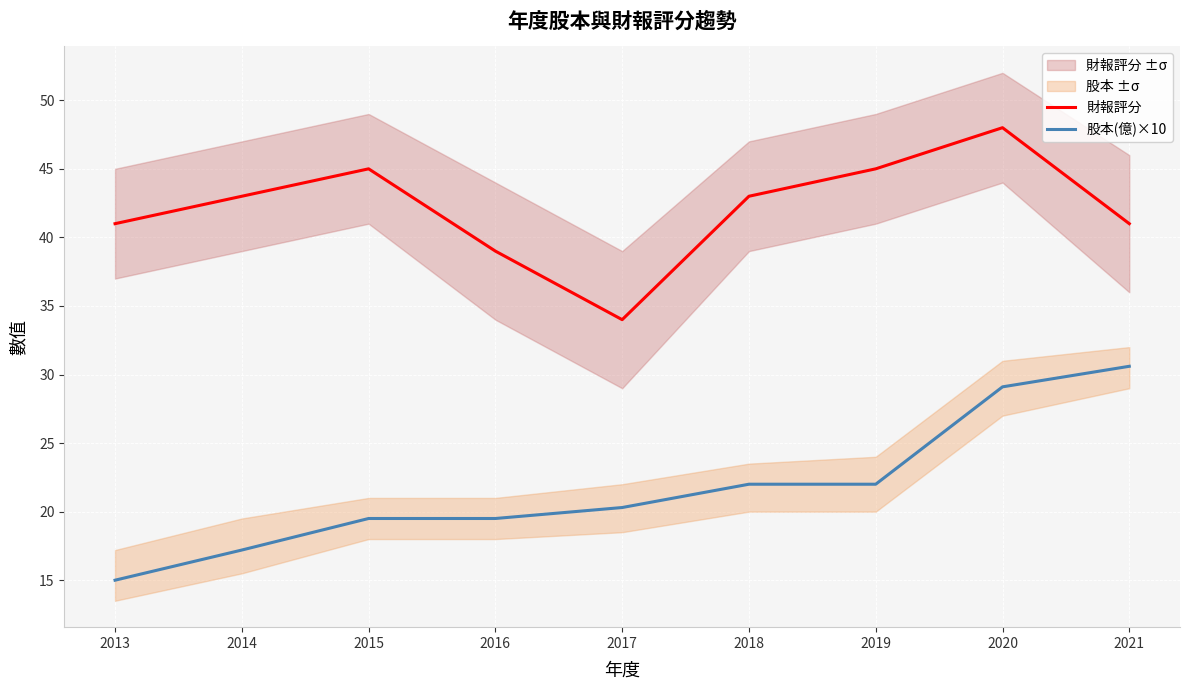

What is the value of the 財報評分 point at the 2nd from the left?

43.0